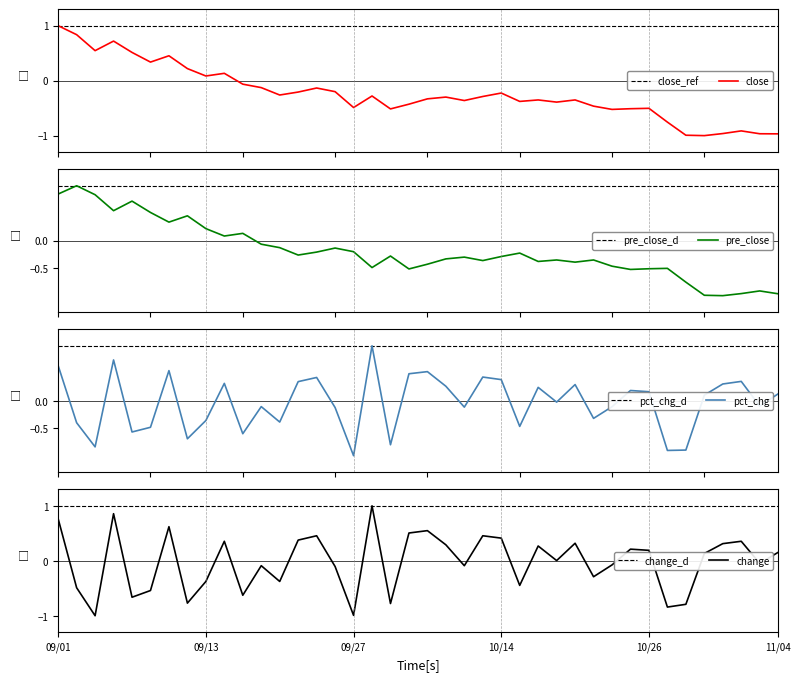

How many times do pct_chg and change cross each other?

8